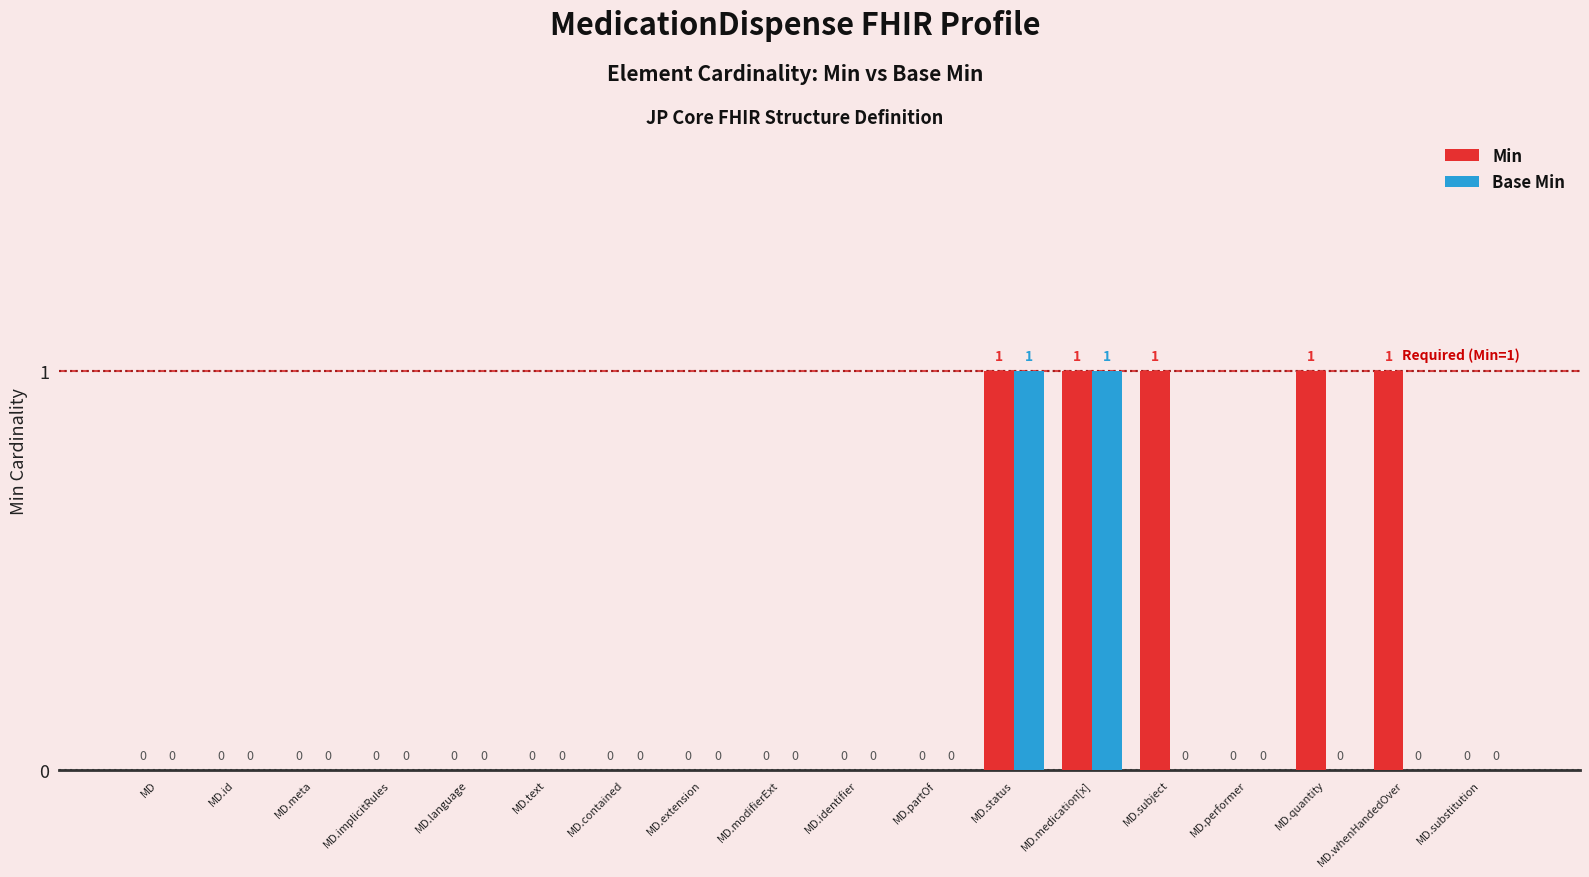

Reading left to right, list all the values displayed in this chart.

Min: 0	0	0	0	0	0	0	0	0	0	0	1	1	1	0	1	1	0
Base Min: 0	0	0	0	0	0	0	0	0	0	0	1	1	0	0	0	0	0